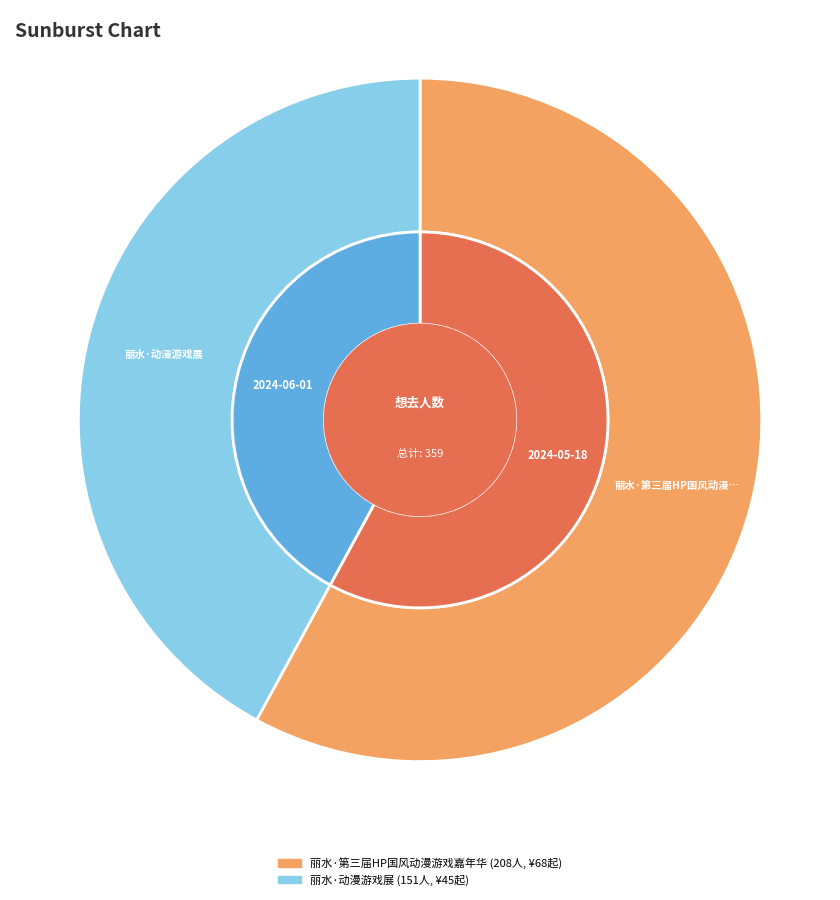

Which category accounts for the majority?

丽水·第三届HP国风动漫游戏嘉年华